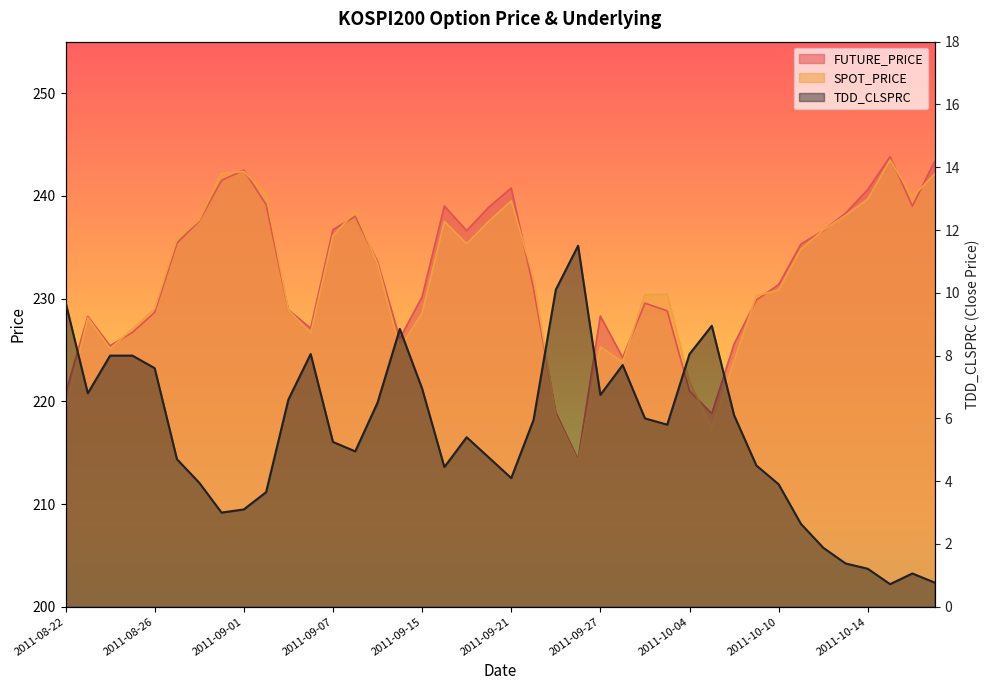

What is the minimum value shown in the chart?

0.7